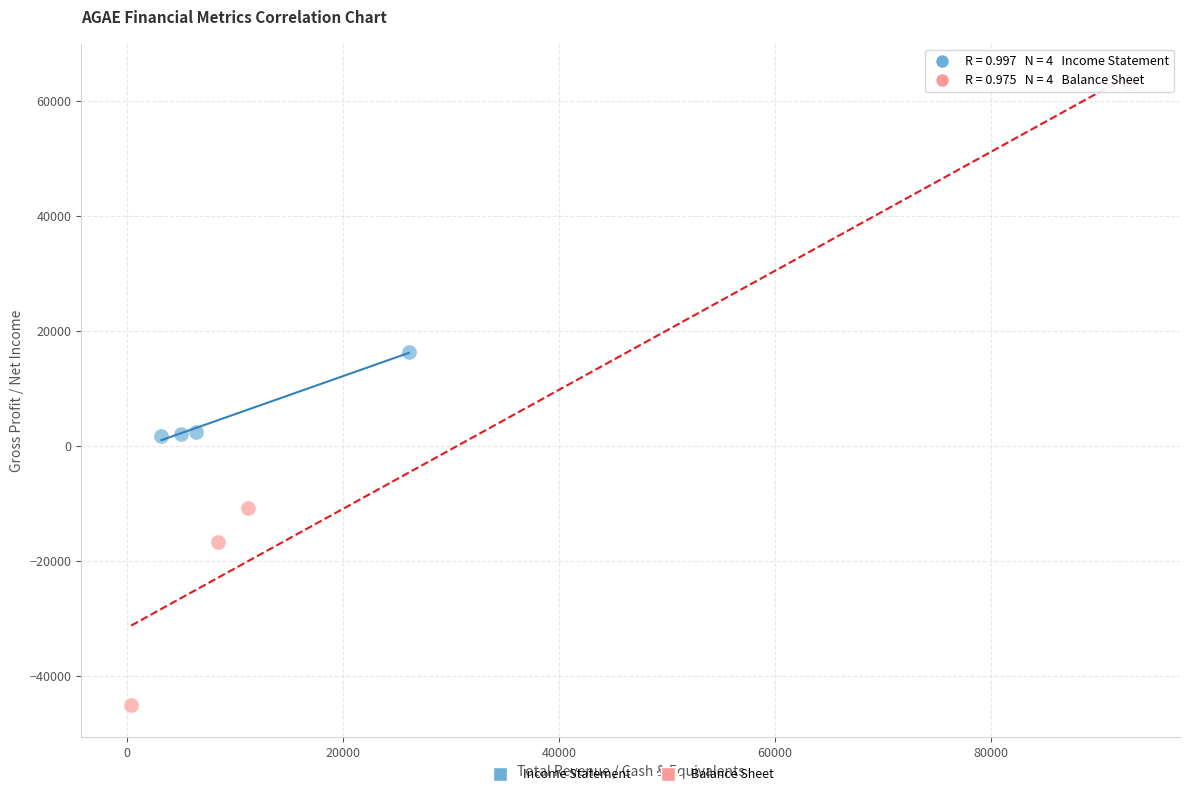

Which series has the widest spread of Y values?

Balance Sheet